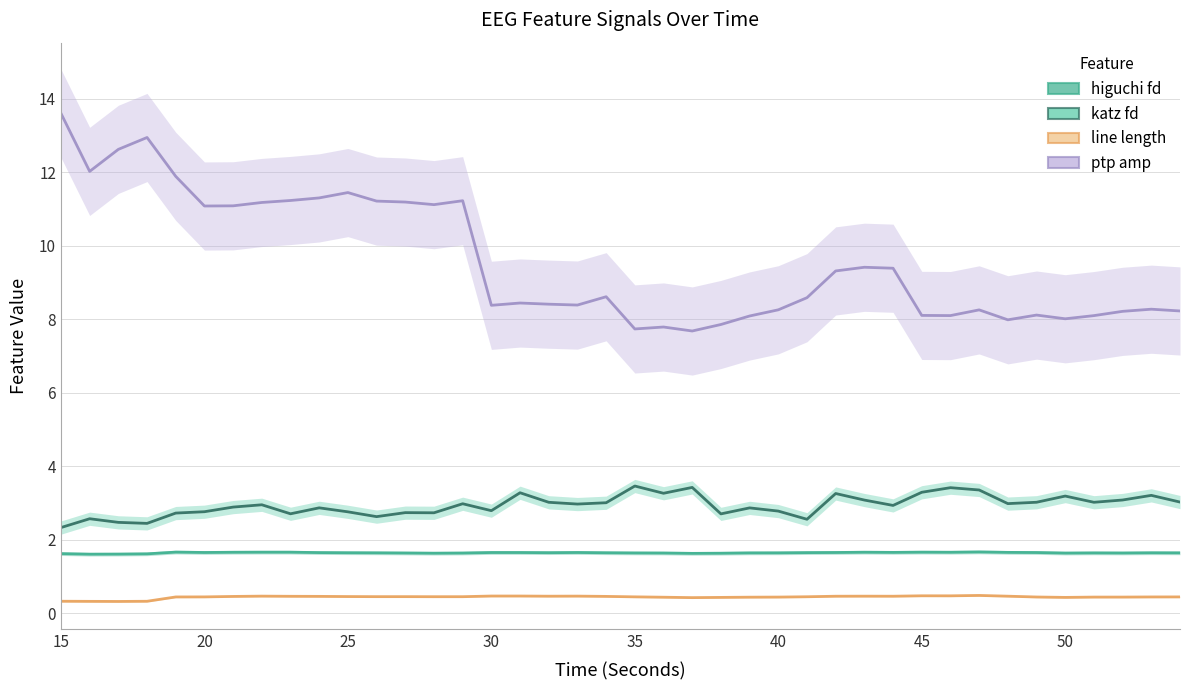

Which series changed the most between 40 and 55?

ptp amp